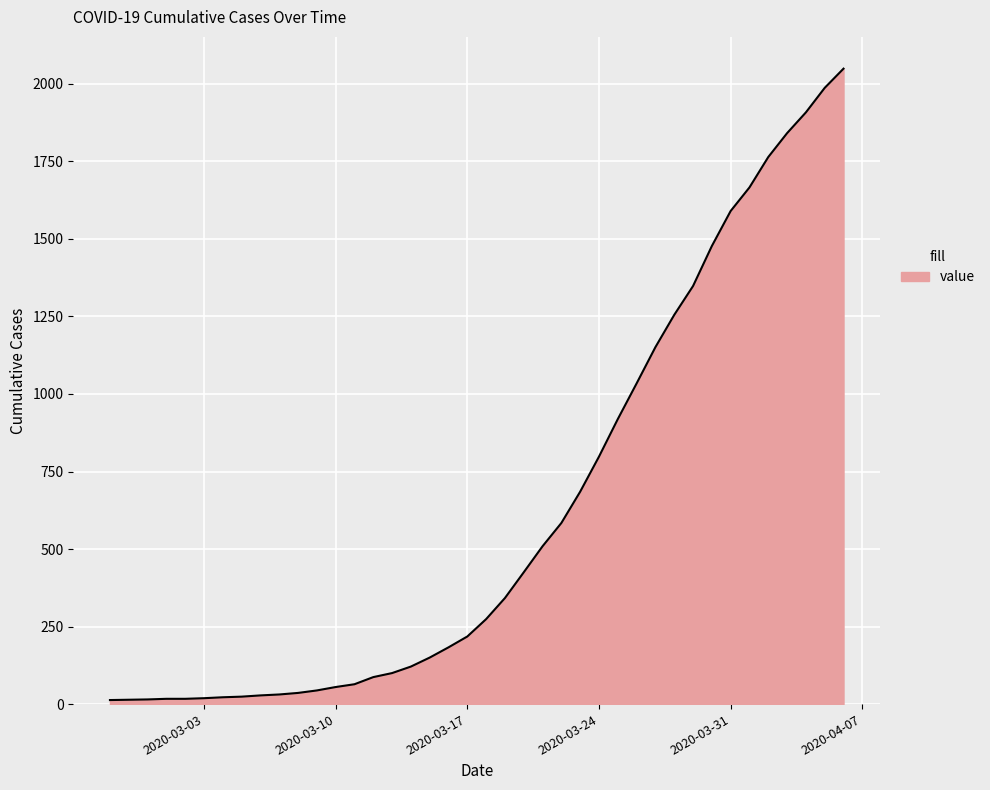

What is the maximum value shown in the chart?

2049